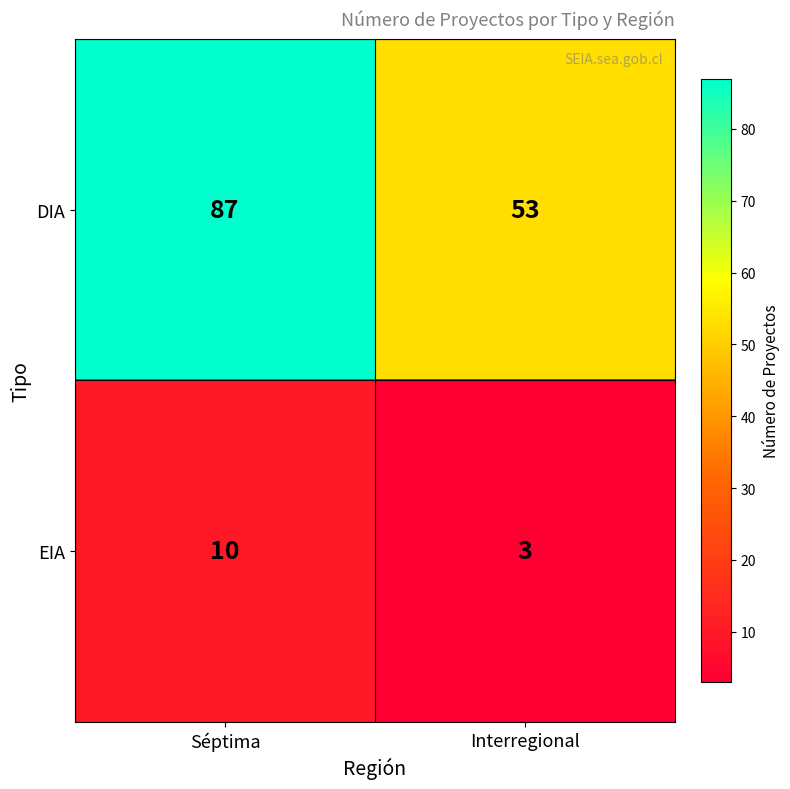

What is the approximate value of EIA at Séptima?

10